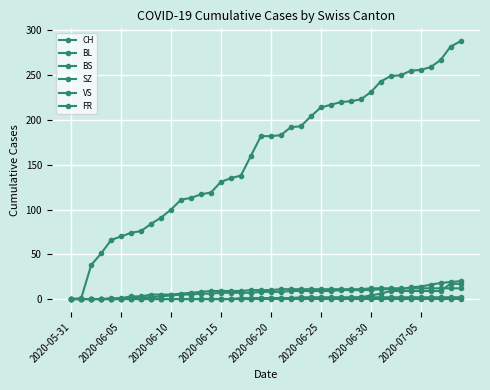

How many data points does each series have?

40